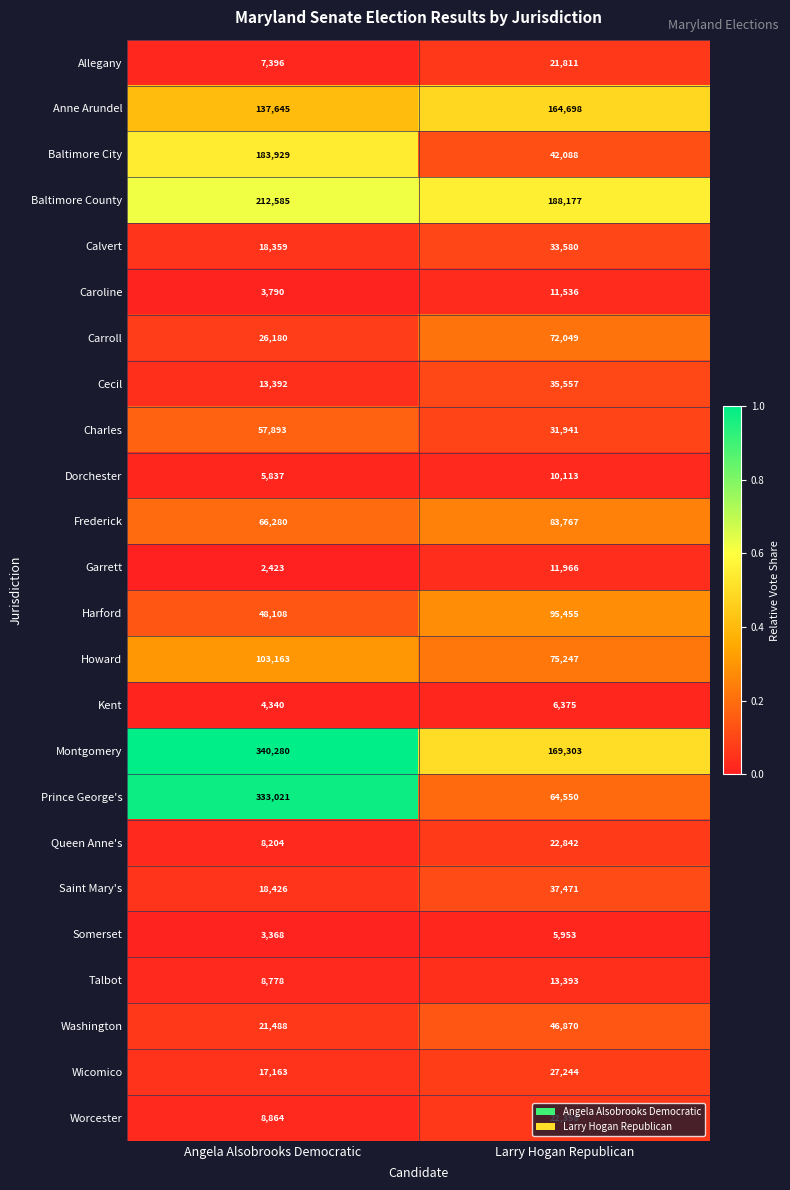

How many categories are shown in the chart?

2